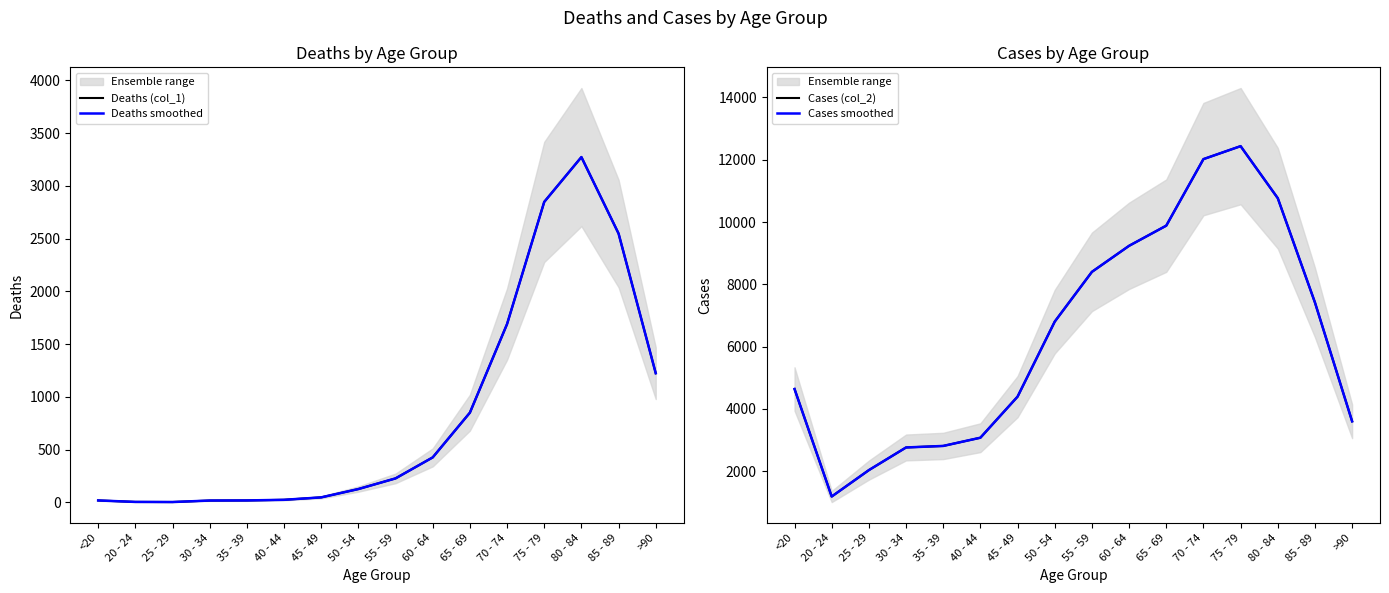

Reading left to right, what are all the values shown in this chart?

Deaths (col_1): <20=18	20 - 24=4	25 - 29=3	30 - 34=17	35 - 39=18	40 - 44=24	45 - 49=47	50 - 54=126	55 - 59=227	60 - 64=426	65 - 69=850	70 - 74=1690	75 - 79=2848	80 - 84=3273	85 - 89=2548	>90=1224
Deaths smoothed: <20=18	20 - 24=4	25 - 29=3	30 - 34=17	35 - 39=18	40 - 44=24	45 - 49=47	50 - 54=126	55 - 59=227	60 - 64=426	65 - 69=850	70 - 74=1690	75 - 79=2848	80 - 84=3273	85 - 89=2548	>90=1224
Cases (col_2): <20=4641	20 - 24=1191	25 - 29=2038	30 - 34=2765	35 - 39=2814	40 - 44=3078	45 - 49=4396	50 - 54=6803	55 - 59=8400	60 - 64=9236	65 - 69=9883	70 - 74=12018	75 - 79=12434	80 - 84=10764	85 - 89=7417	>90=3604
Cases smoothed: <20=4641	20 - 24=1191	25 - 29=2038	30 - 34=2765	35 - 39=2814	40 - 44=3078	45 - 49=4396	50 - 54=6803	55 - 59=8400	60 - 64=9236	65 - 69=9883	70 - 74=12018	75 - 79=12434	80 - 84=10764	85 - 89=7417	>90=3604